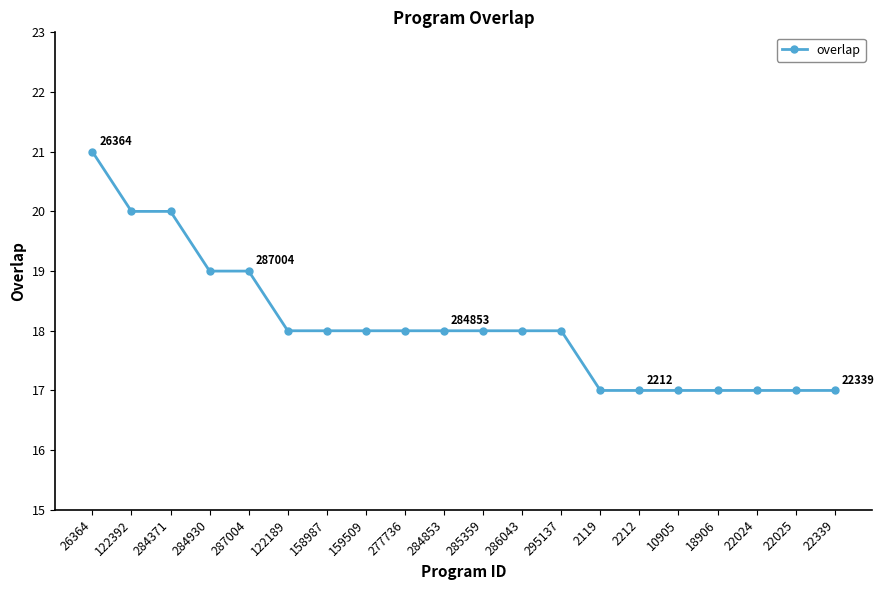

Reading right to left, extract all data points from this chart.

17	17	17	17	17	17	17	18	18	18	18	18	18	18	18	19	19	20	20	21